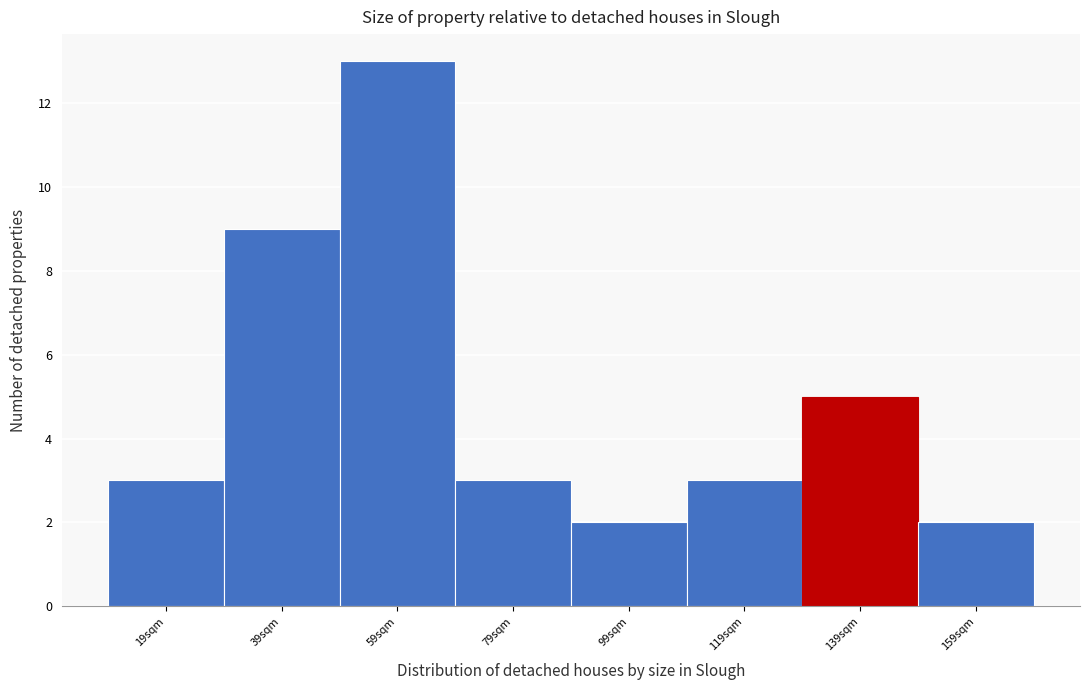

Reading left to right, transcribe all the data shown in this chart.

3	9	13	3	2	3	5	2